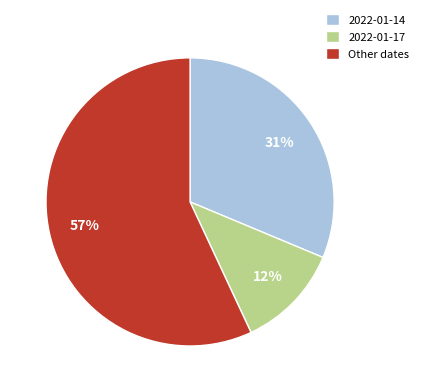

Count the number of slices in the pie.

3